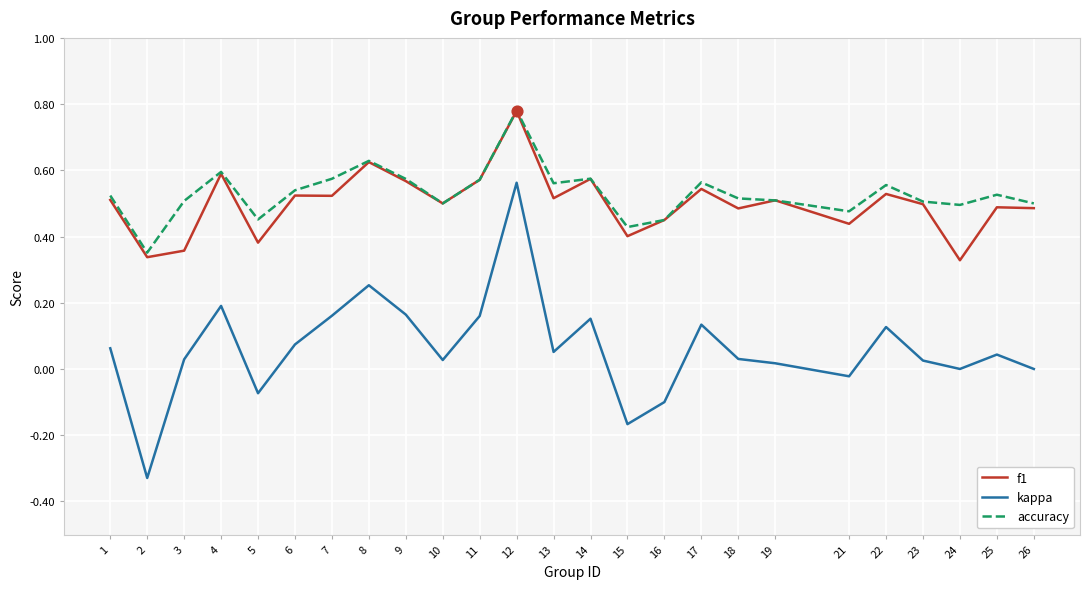

What are all the series names shown in the legend?

f1, kappa, accuracy